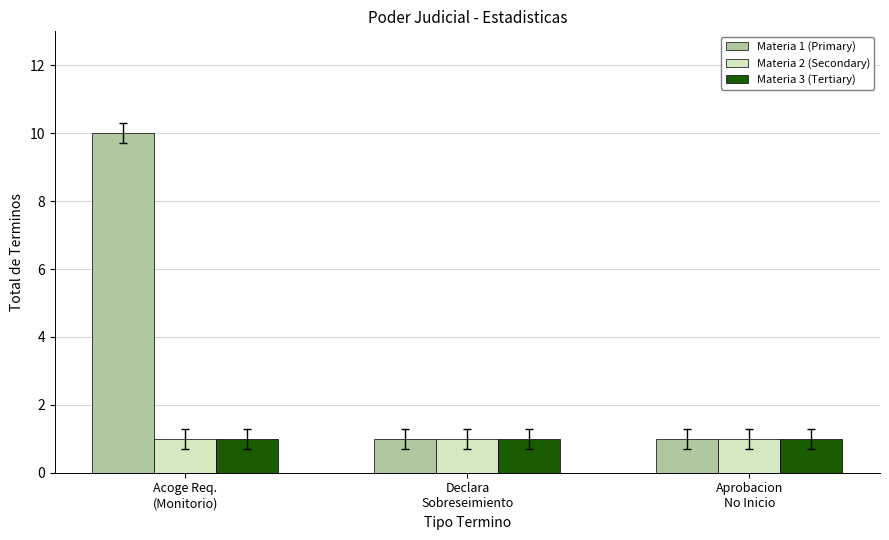

At which category does the chart reach its peak across all series?

Acoge Req.
(Monitorio)